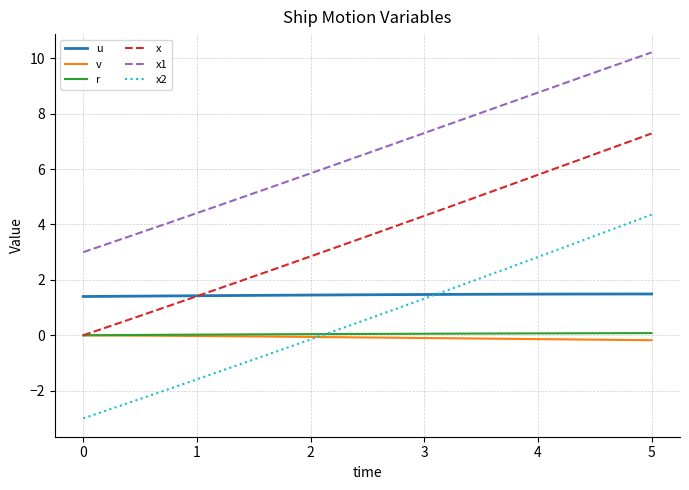

Which series has the widest spread of values?

x2